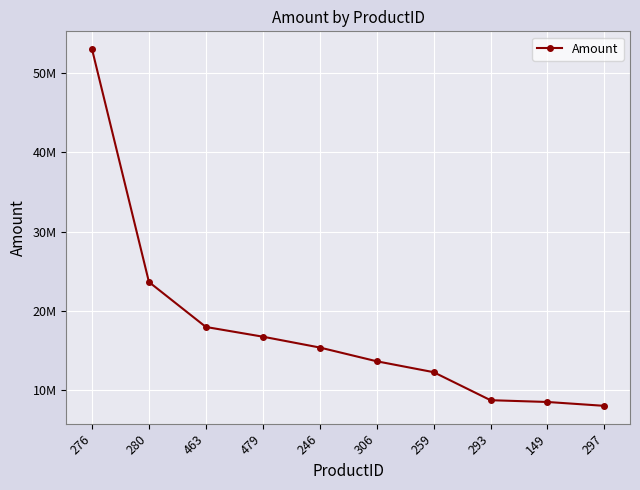

Is this an area chart (filled region under the line)?

No